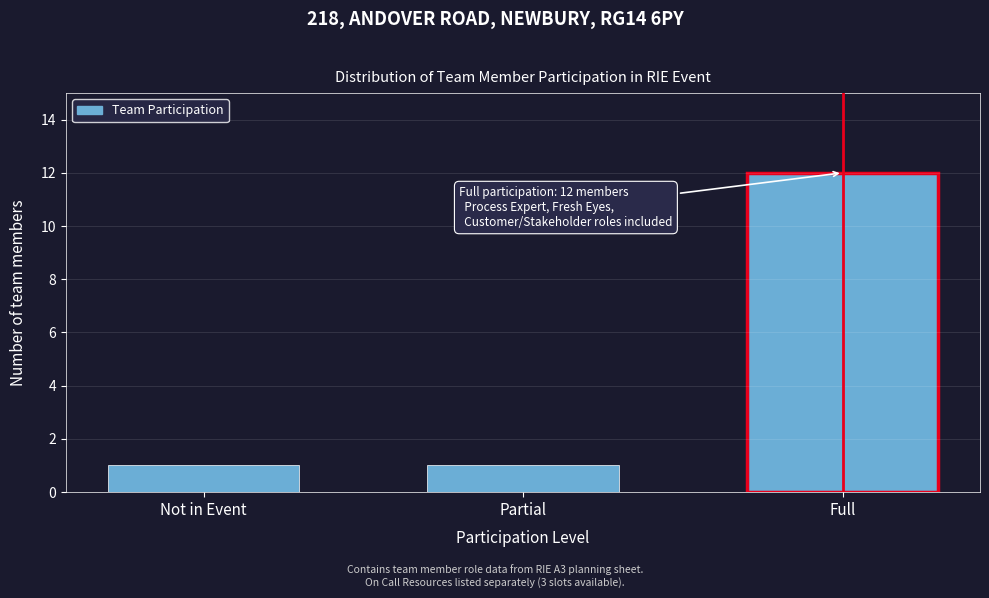

Reading left to right, extract all data points from this chart.

Not in Event=1	Partial=1	Full=12